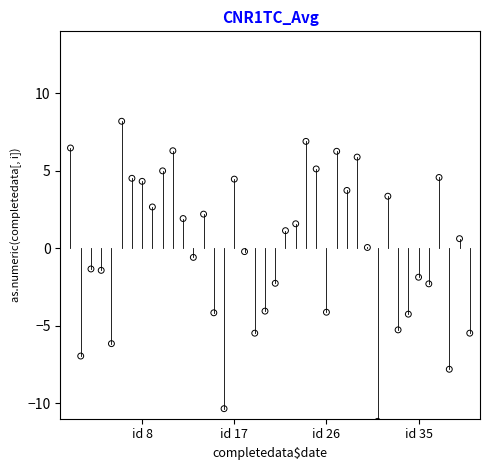

What is the range of X values (max minus min)?

39.0